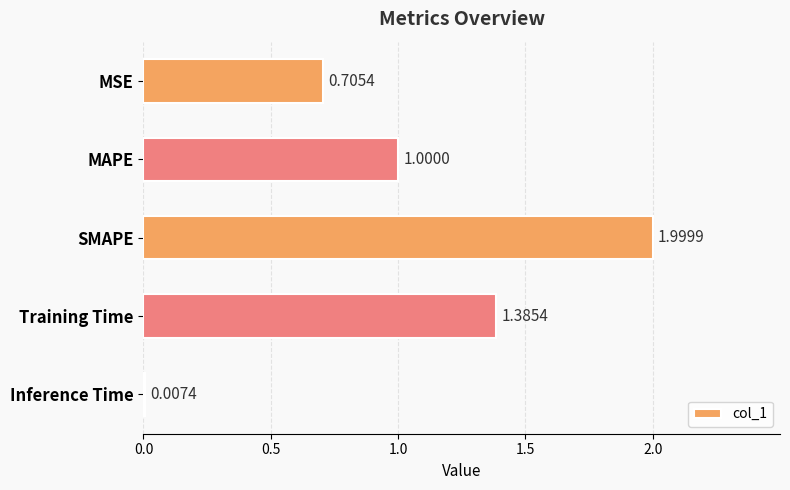

Which label corresponds to the largest value in the chart?

SMAPE